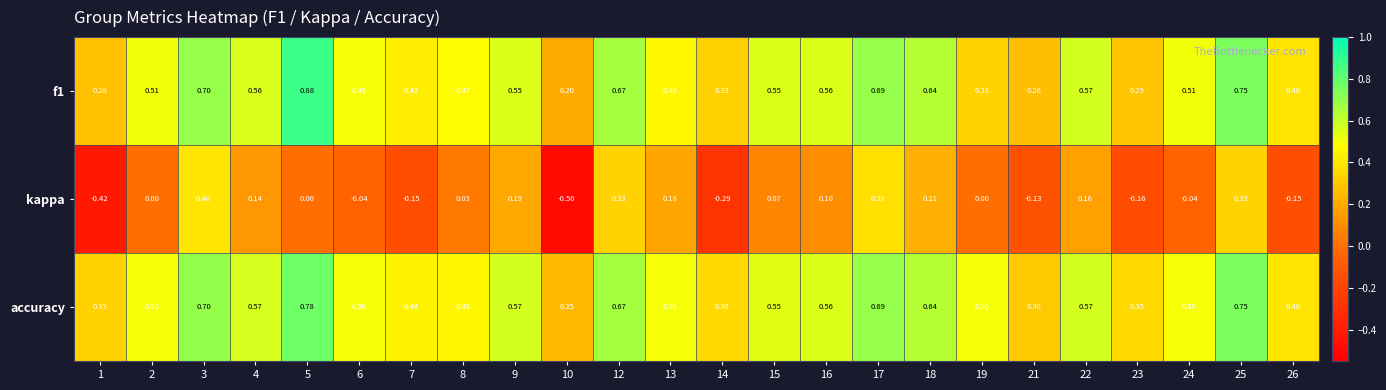

Rank the series at 8 from highest to lowest value.

f1, accuracy, kappa